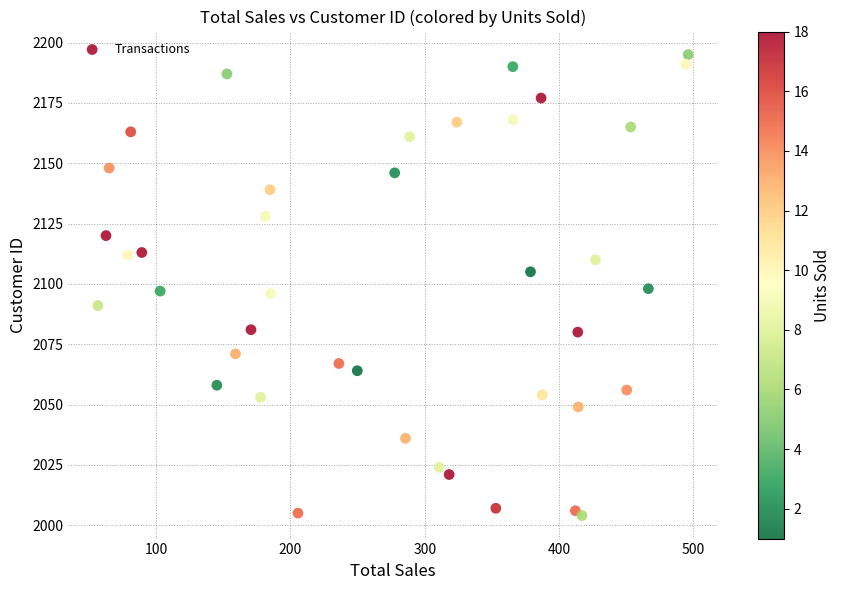

What is the range of Y values (max minus min)?

191